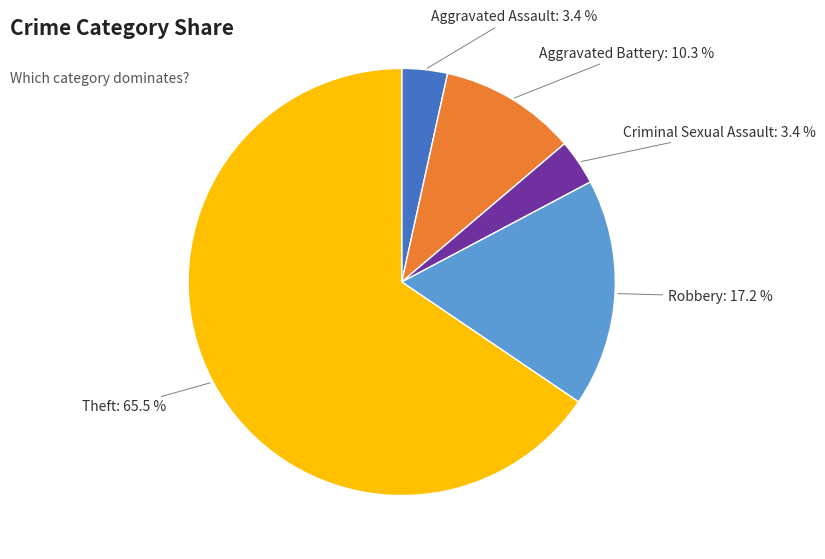

Is there any slice that represents more than half of the pie?

Yes